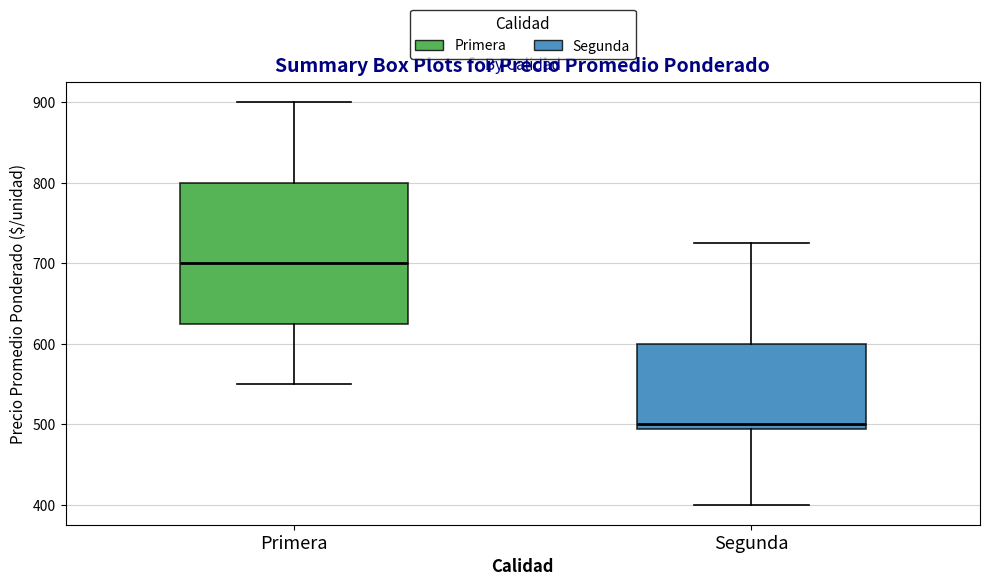

Which box is the tallest, from its lower edge to its upper edge?

Primera